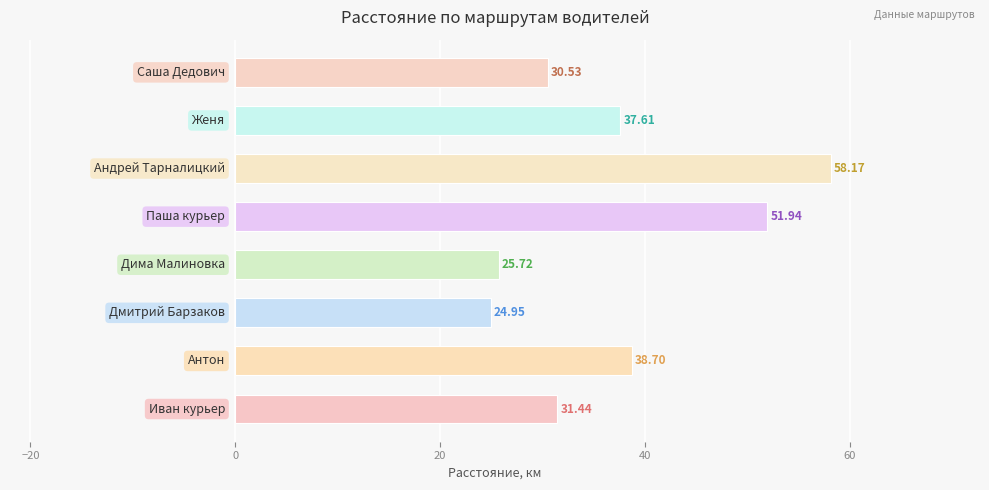

What is the sum of all values?

299.1